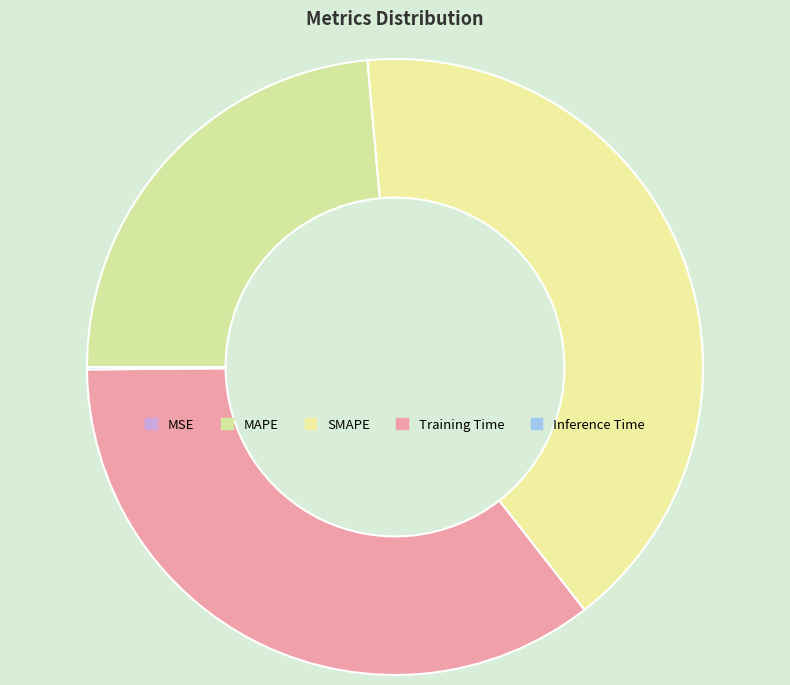

What is the change in value from MSE to MAPE?

+1.2